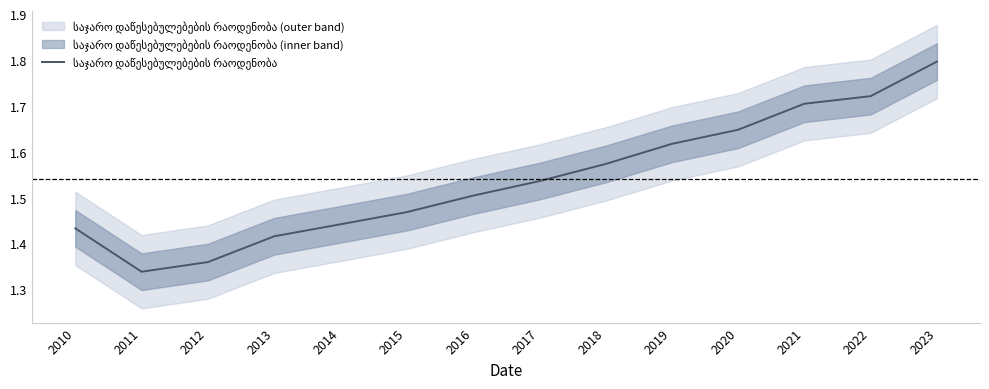

What is the smallest value displayed?

1.3